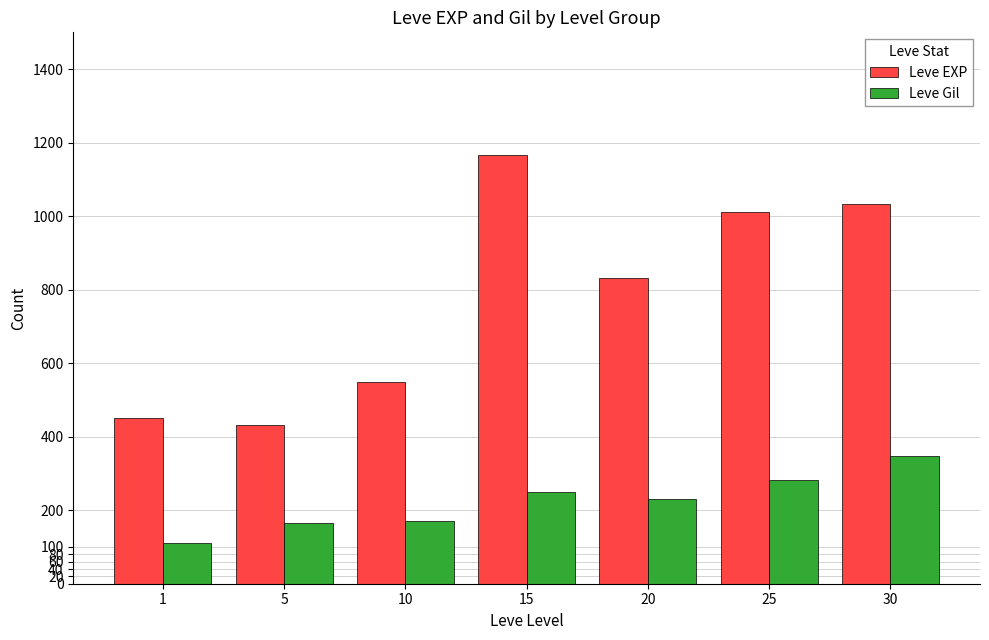

Which series has the largest range (max minus min)?

Leve EXP